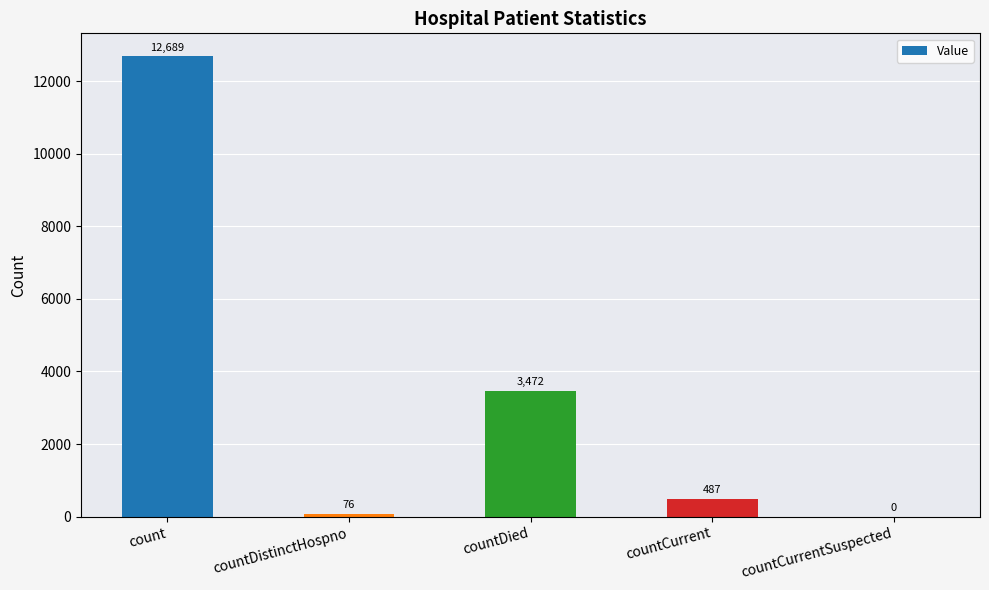

Where does the data first go above 487?

count